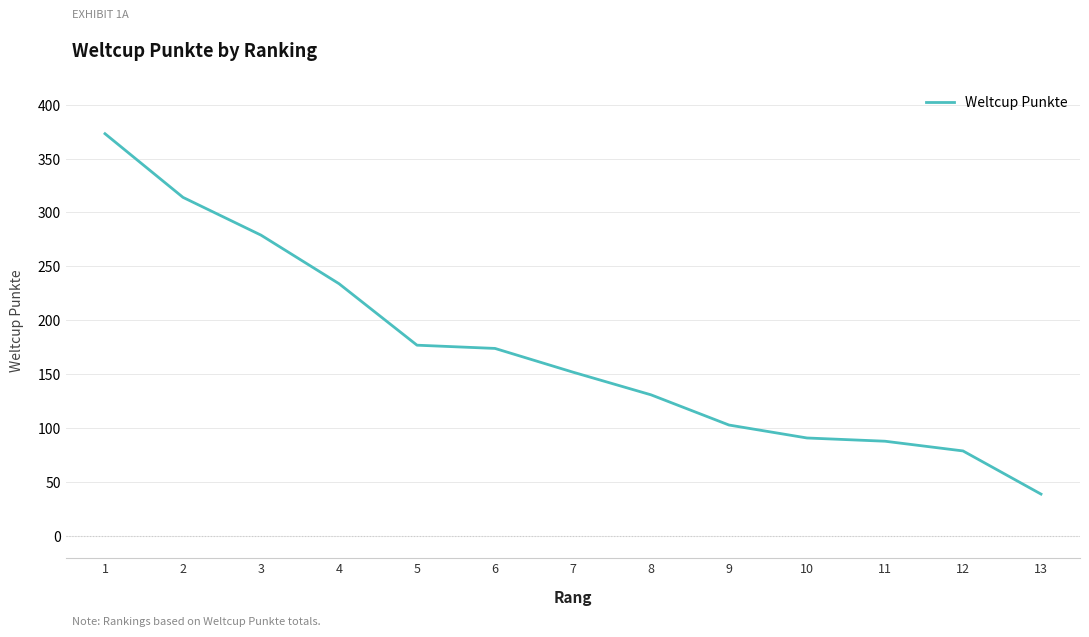

Which category has the highest value across all series?

1